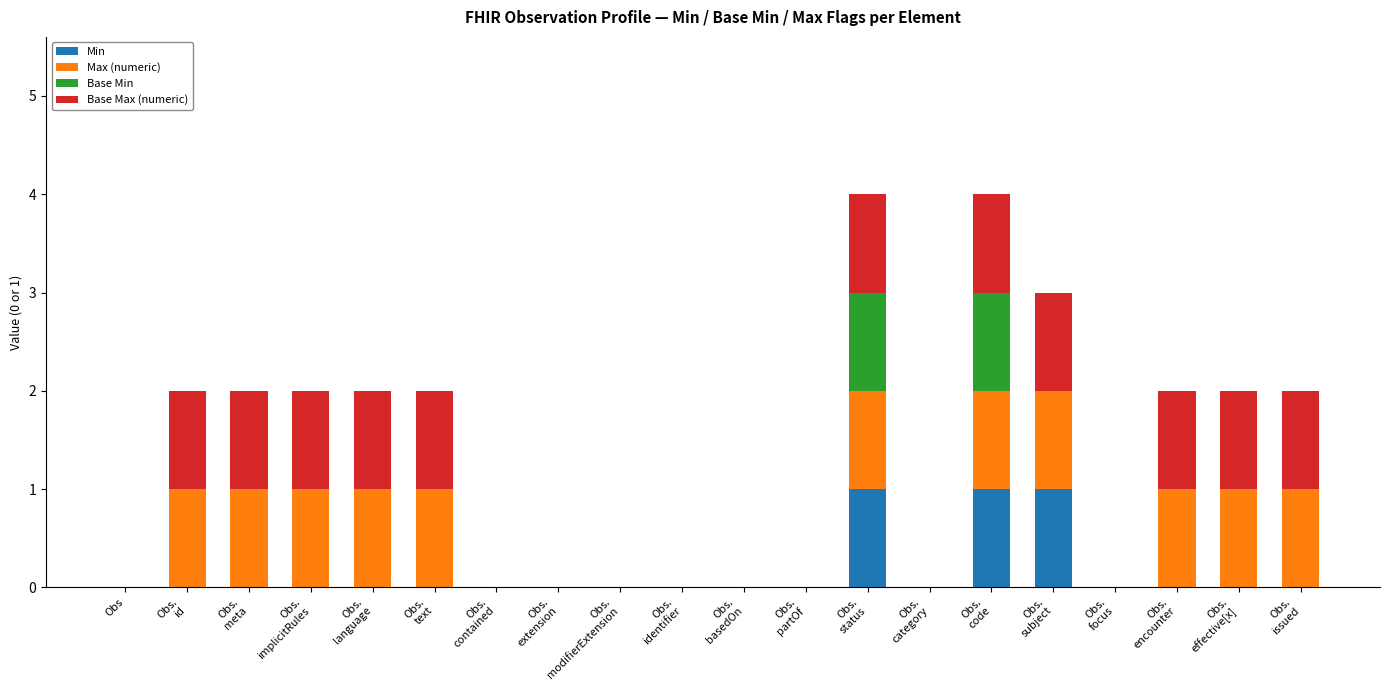

Rank the series at Obs.
identifier from lowest to highest value.

Min, Max (numeric), Base Min, Base Max (numeric)